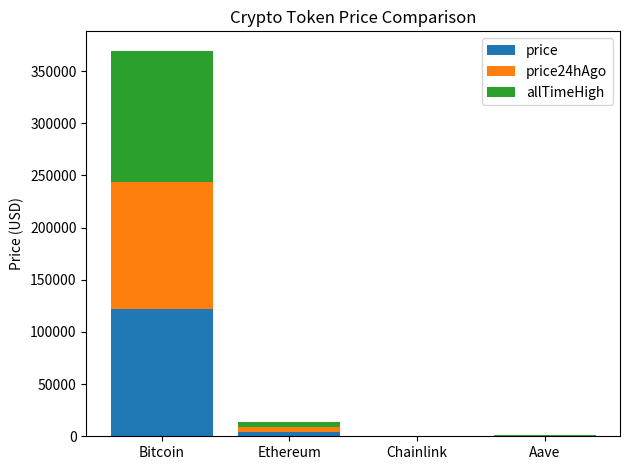

At which category is the sum across all series the highest?

Bitcoin